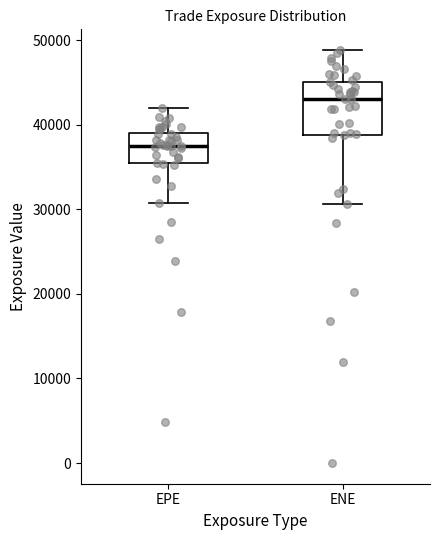

Where does the median line of the box for EPE sit on the y-axis? The values are not printed on the chart, so give them approximately, as read against the axis.

38000